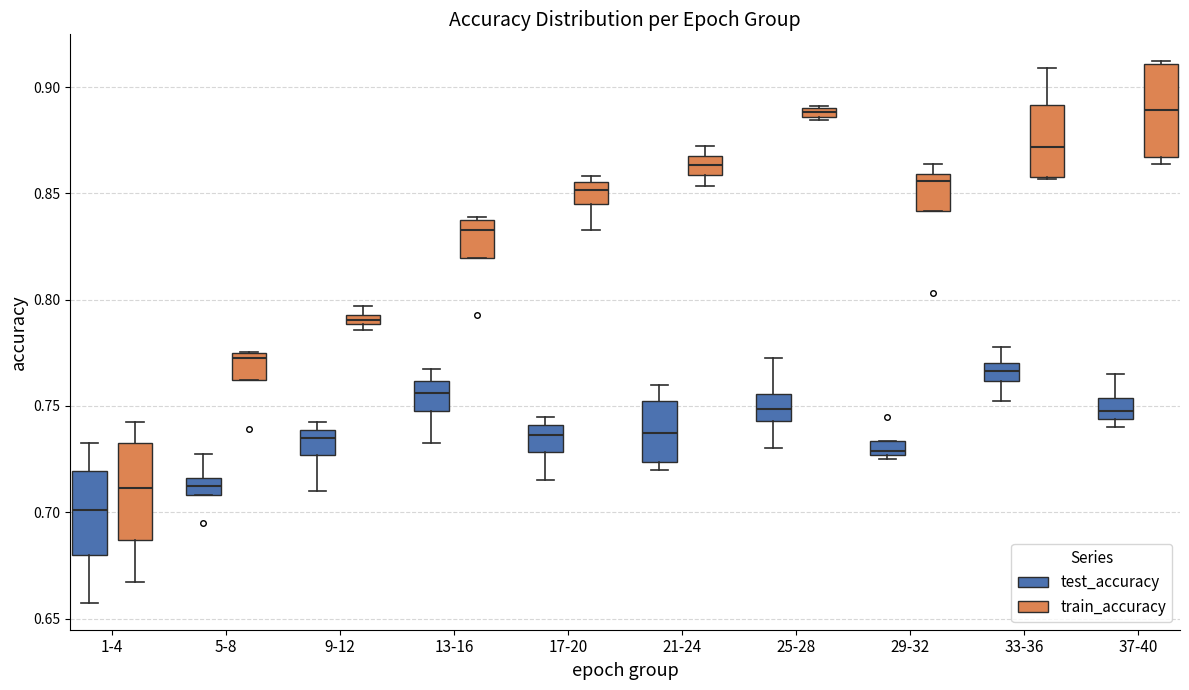

Which box's median line is the lowest?

1-4 (test_accuracy)